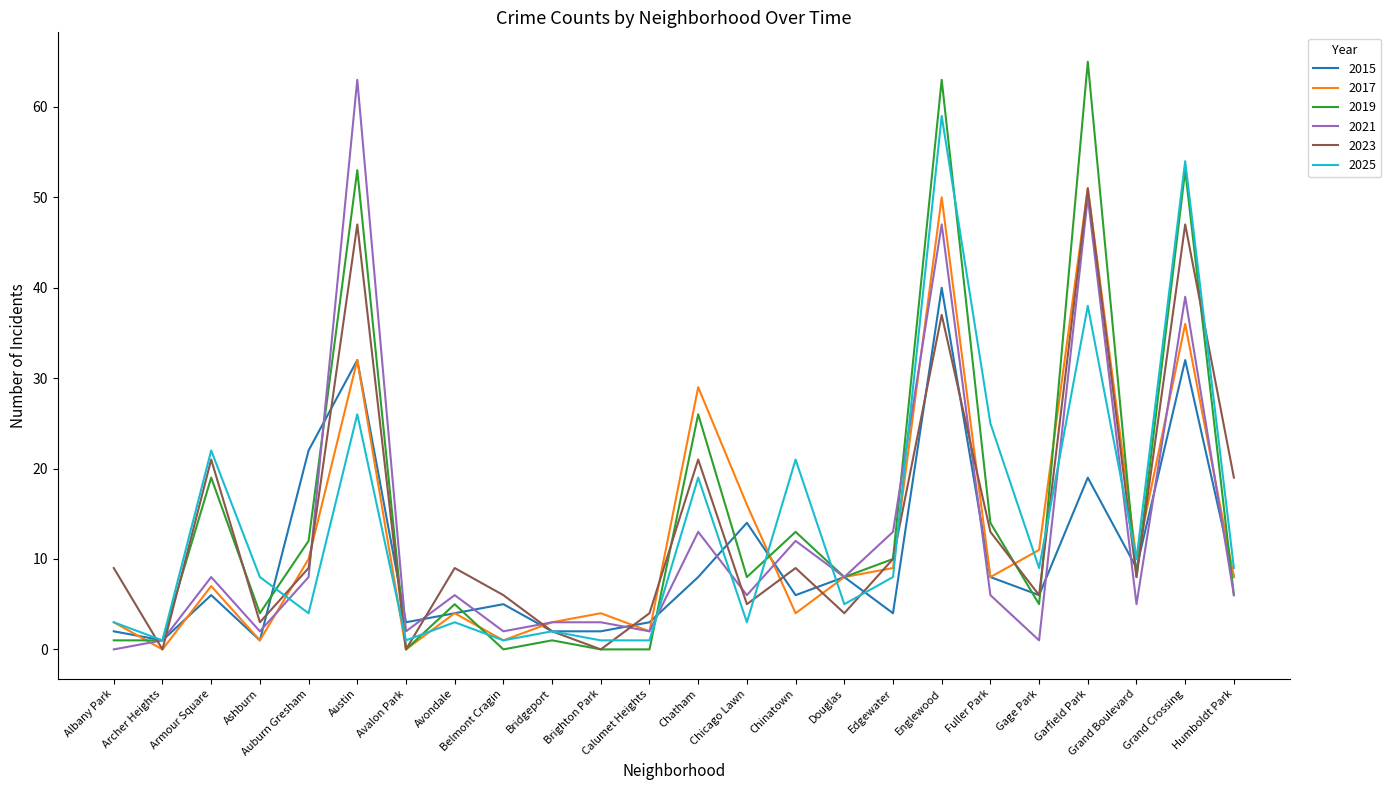

At which label does 2025 first exceed 8?

Armour Square